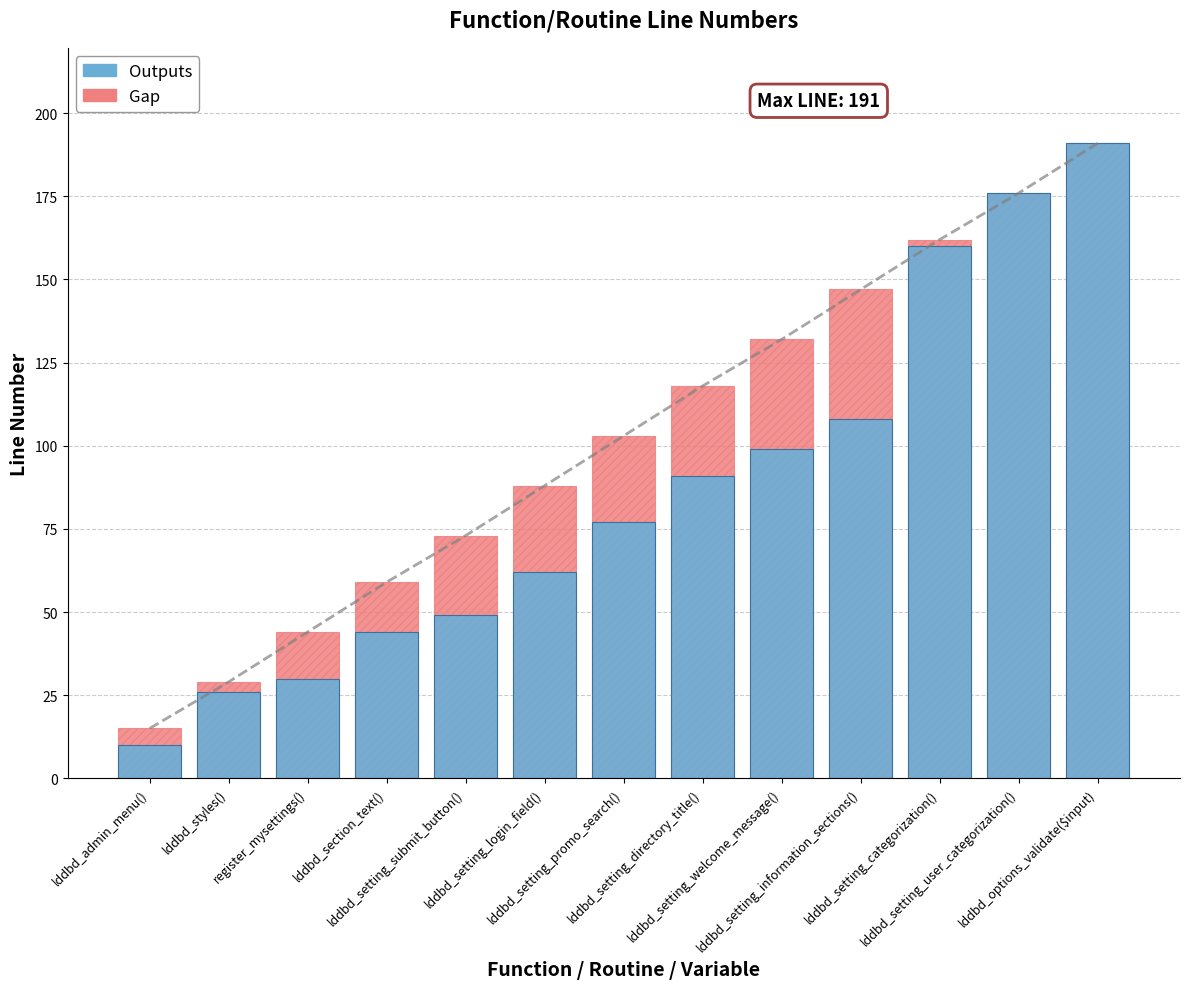

What position from the left is lddbd_setting_user_categorization()?

12